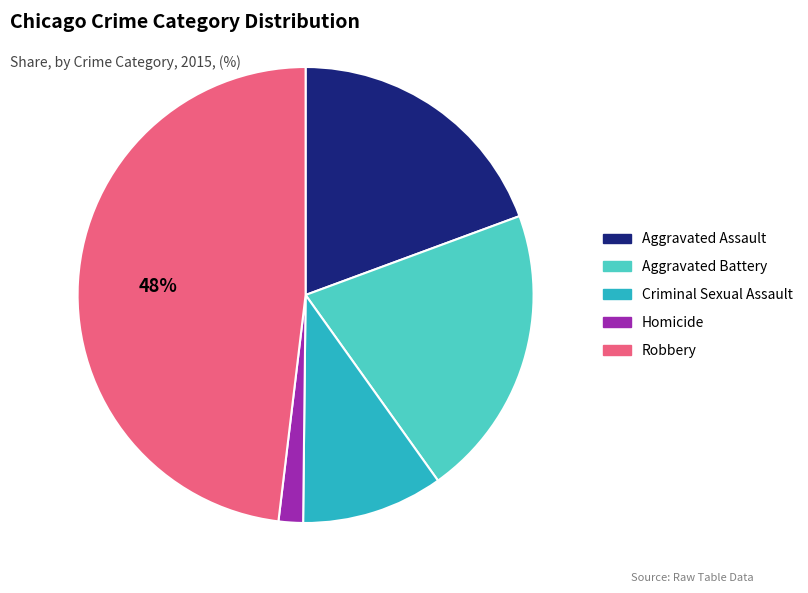

The Homicide slice represents 10% of the pie. True or false?

False